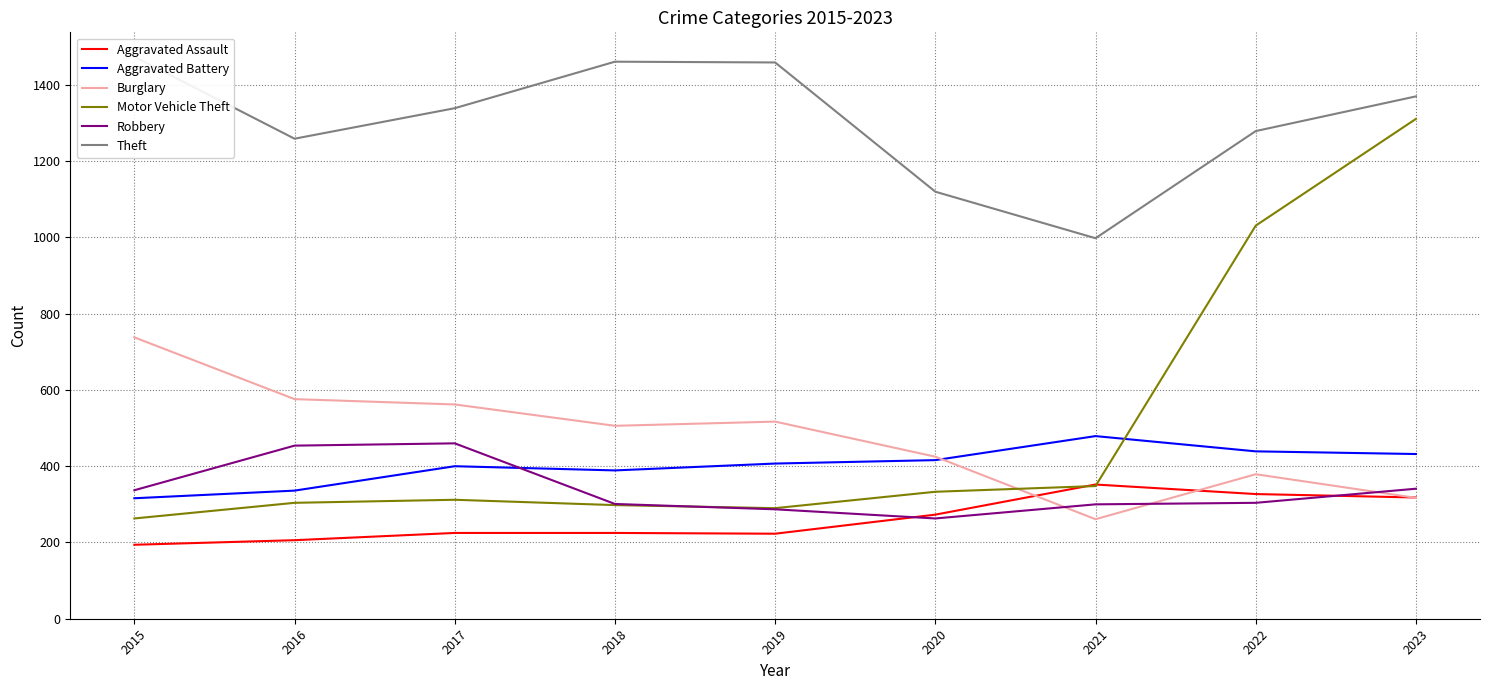

How many lines are shown in the chart?

6